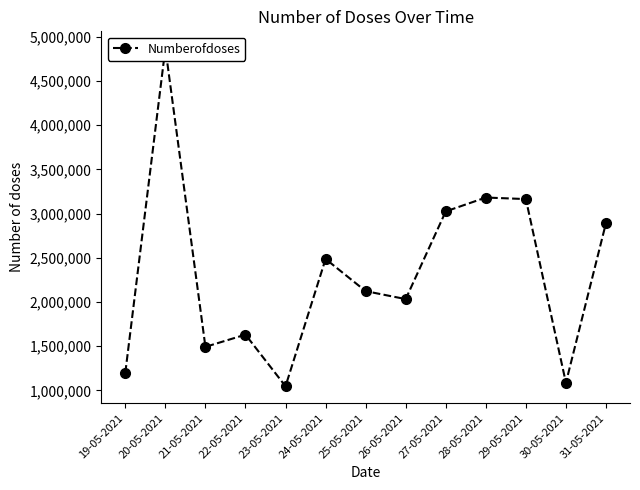

The chart shows a value of 4386751 at 29-05-2021. True or false?

False